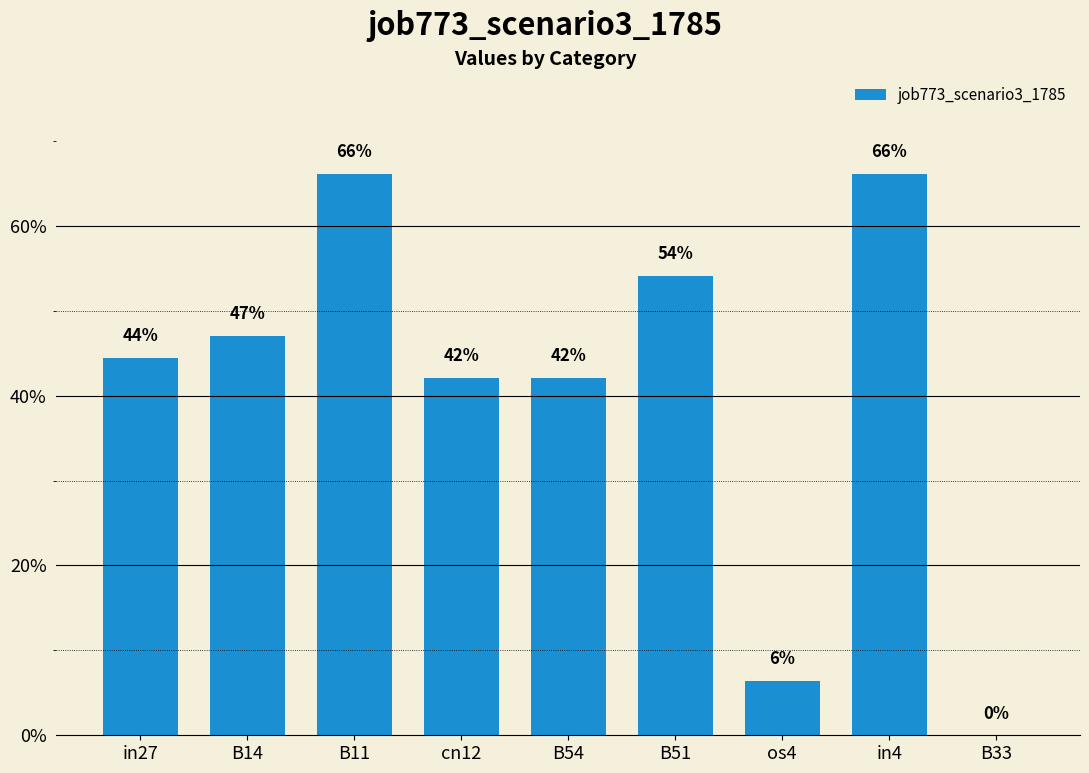

Is it true that the value at os4 is 0.1?

True